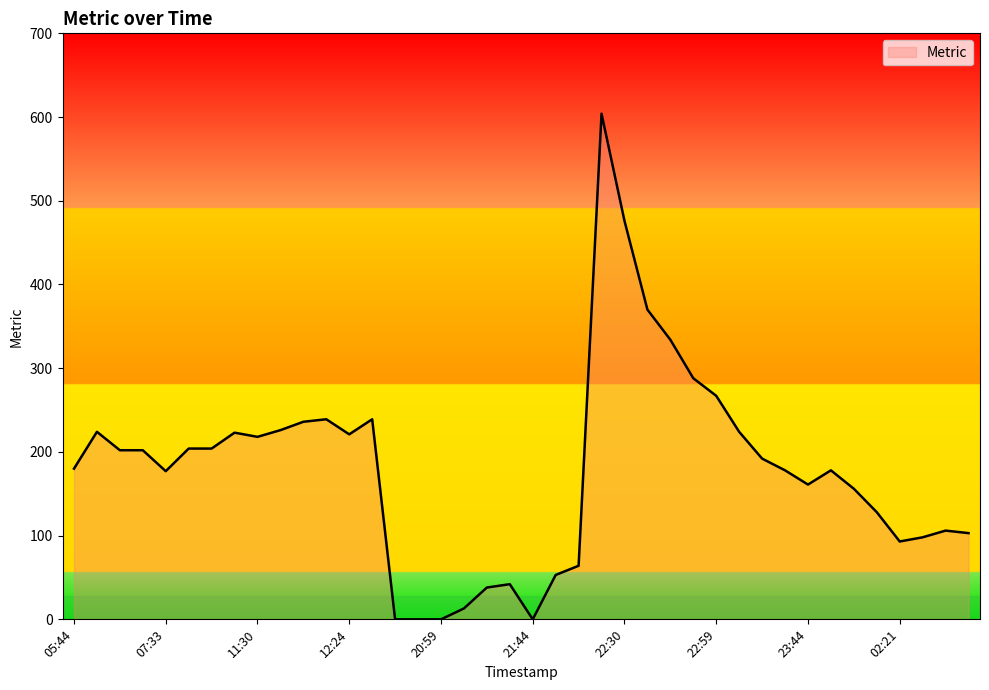

What is the greatest value displayed?

604